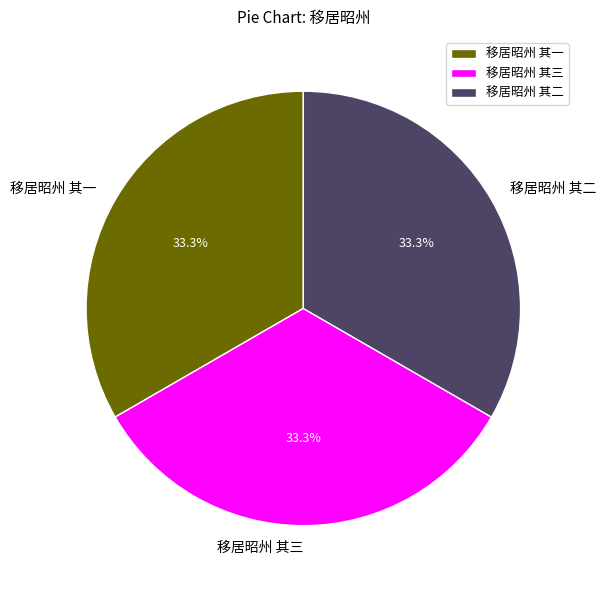

True or false: 移居昭州 其一 accounts for 44% of the total.

False